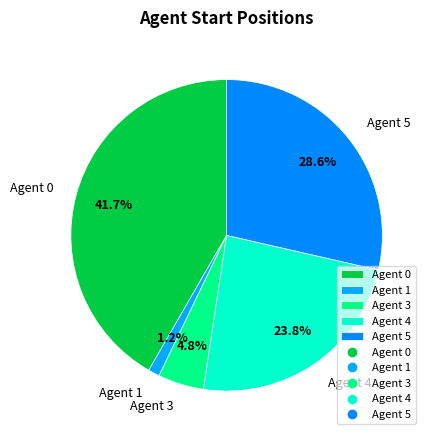

Does Agent 5 account for over 50% of the chart?

No